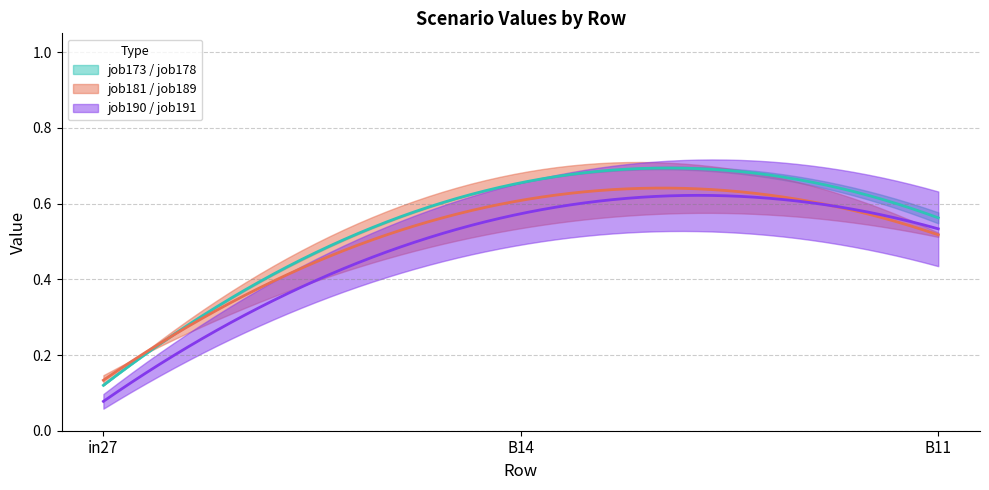

At which label does job191_scenario0_342 reach its peak?

B14